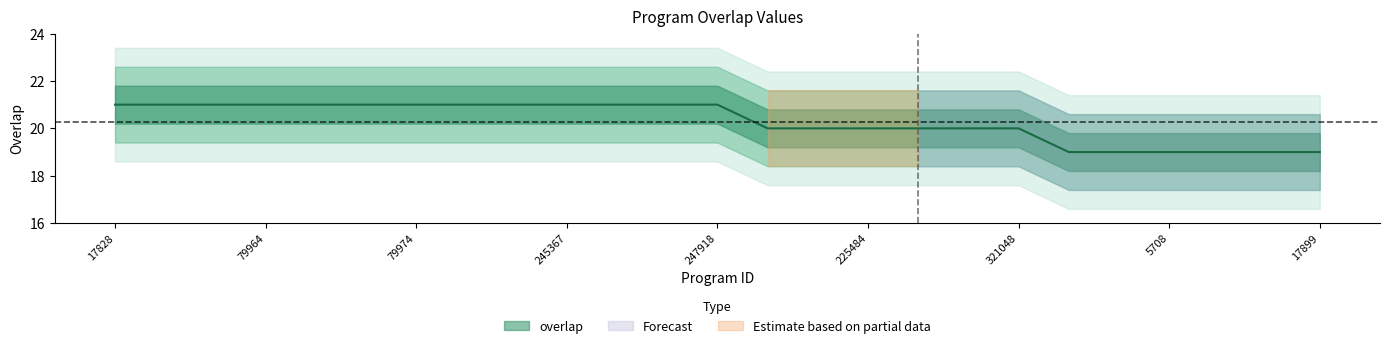

Does the chart display data point markers on the line(s)?

No